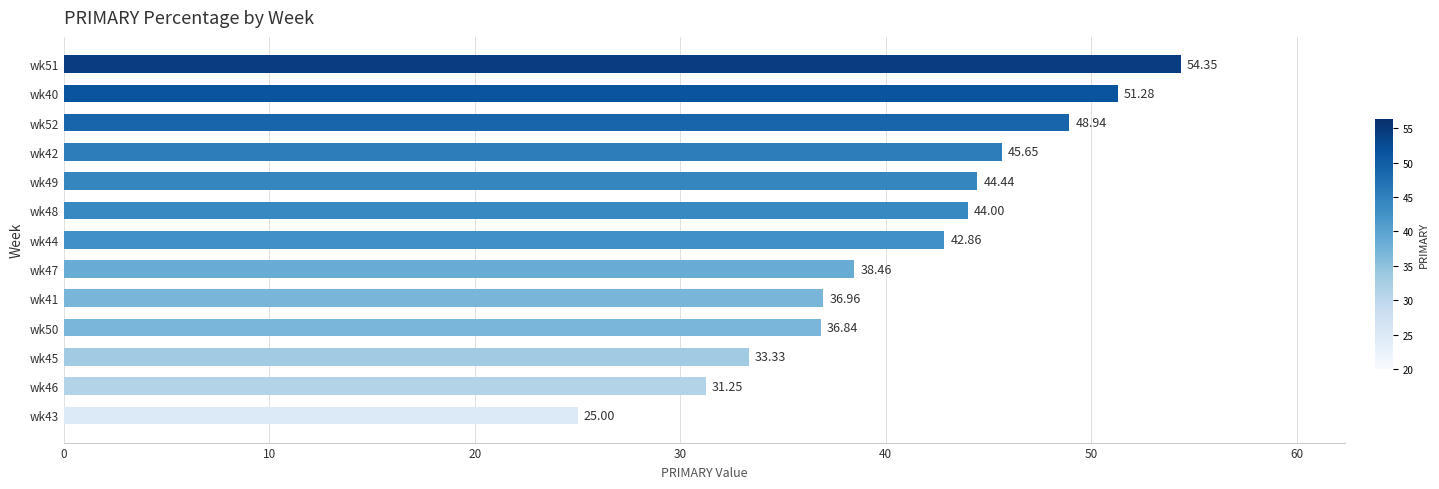

How many bars are there in total?

13